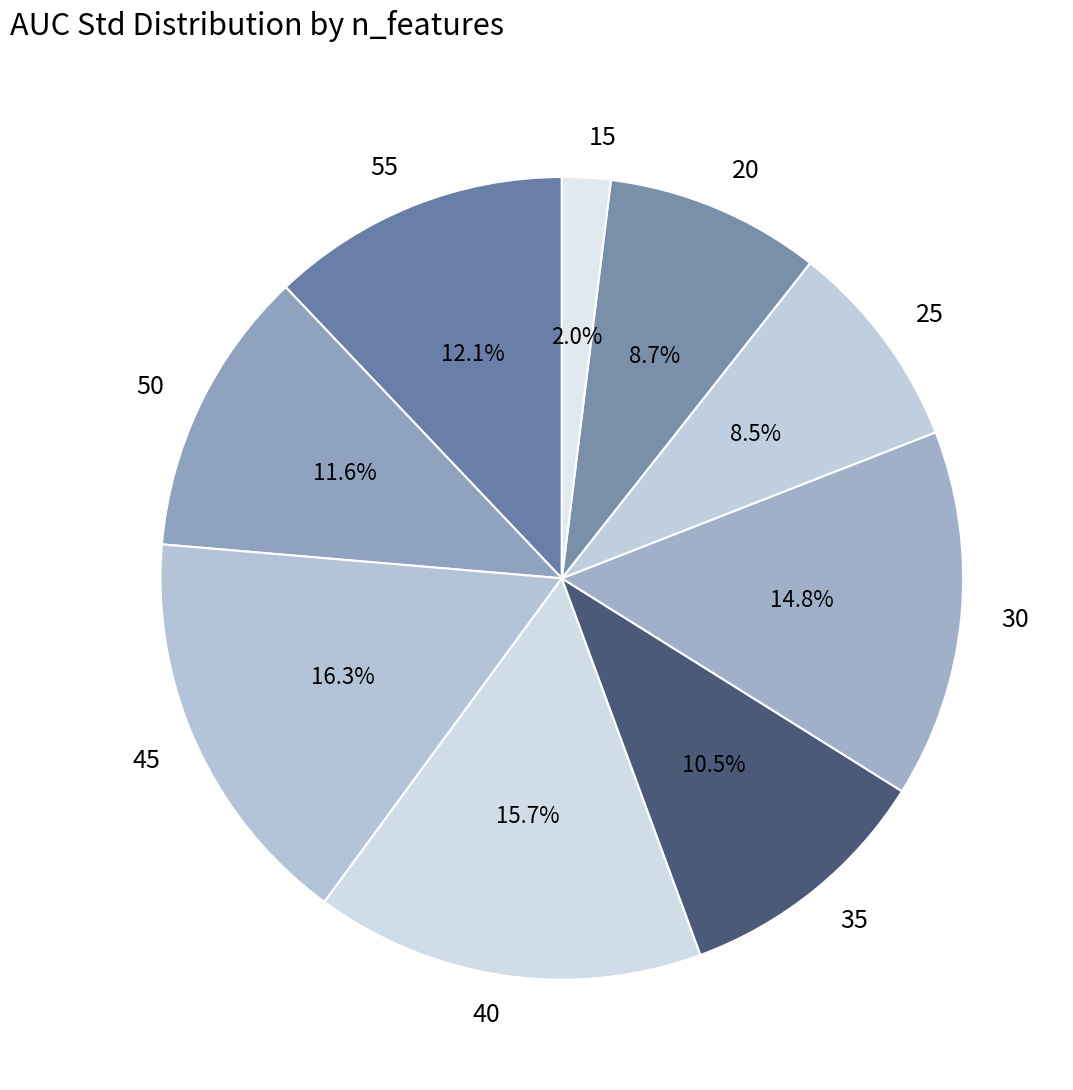

How many slices are in this pie chart?

9